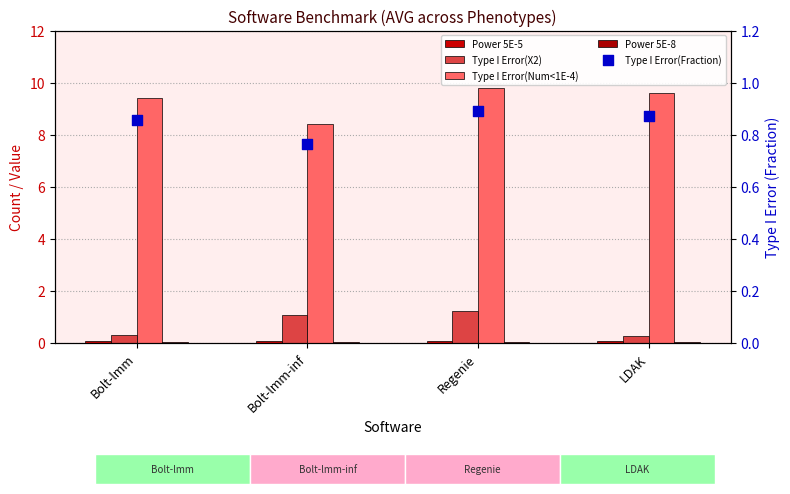

Is the value of Type I Error(X2) at Bolt-lmm-inf greater than the value of Power 5E-5 at Bolt-lmm-inf?

Yes